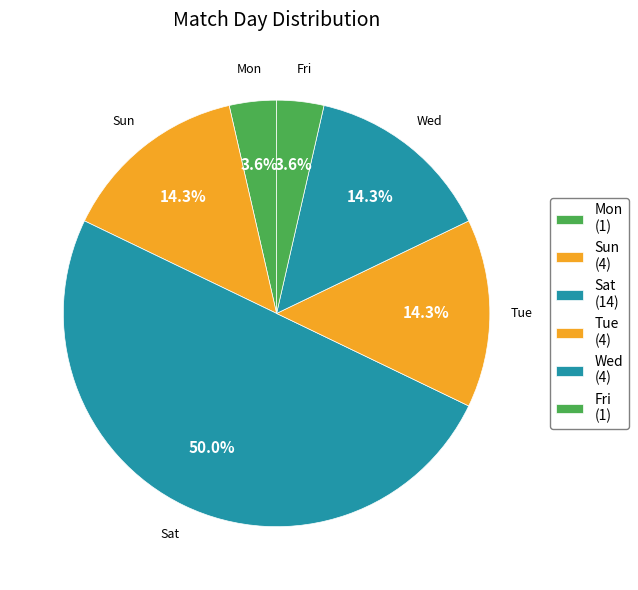

How many slices are in this pie chart?

6